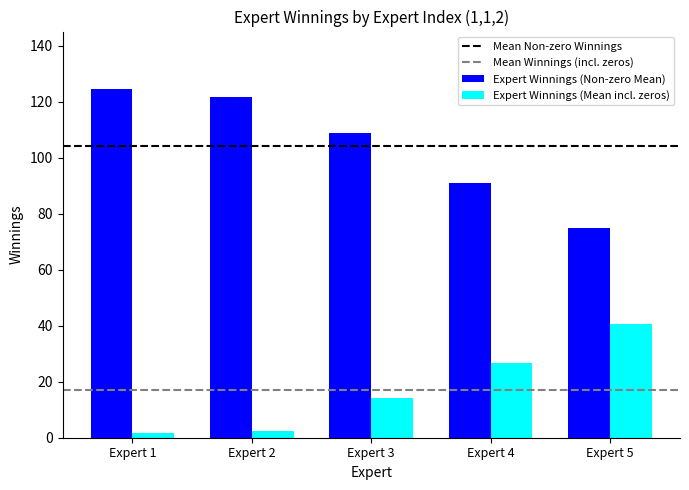

How many data points does each series have?

5